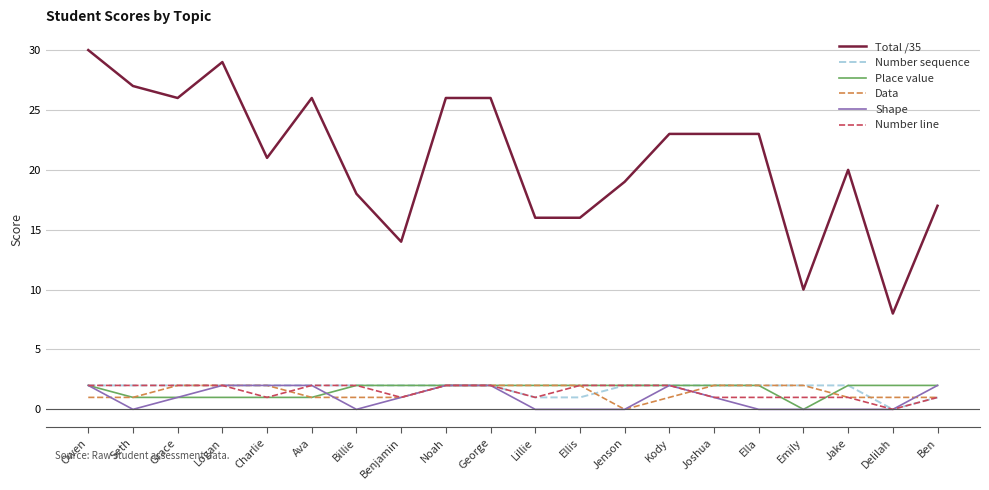

What is the difference between the Place value values at Logan and Jenson?

1